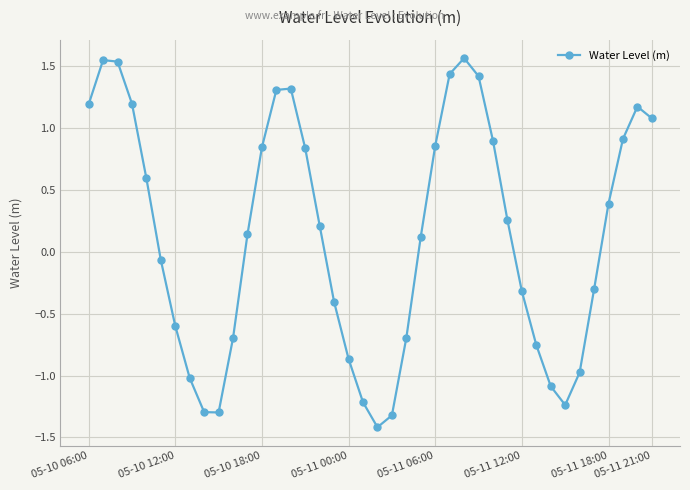

How many values are above zero?

22